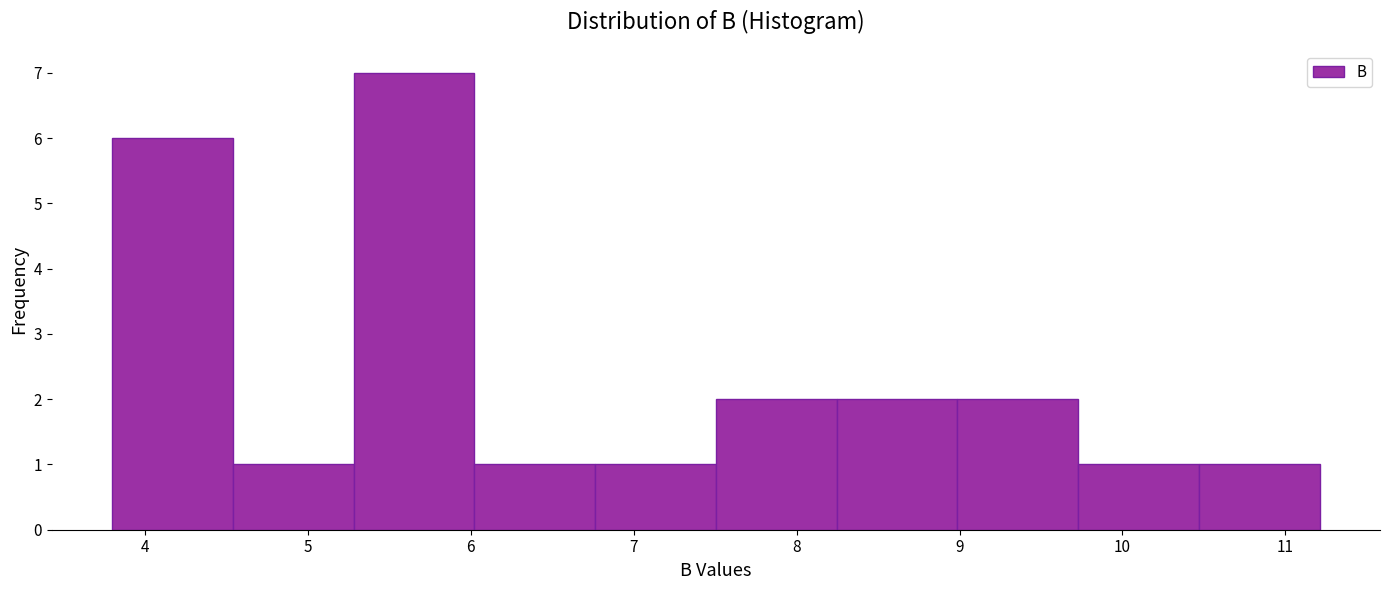

Reading left to right, list every bar in this chart as the range it spans on the x-axis followed by its height. Neither the bar edges nor the heights are printed on the chart, so give them approximately, as read against the axes.

3.8 to 4.5: 6
4.5 to 5.3: 1
5.3 to 6.0: 7
6.0 to 6.8: 1
6.8 to 7.5: 1
7.5 to 8.2: 2
8.2 to 9.0: 2
9.0 to 9.7: 2
9.7 to 10.5: 1
10.5 to 11.2: 1